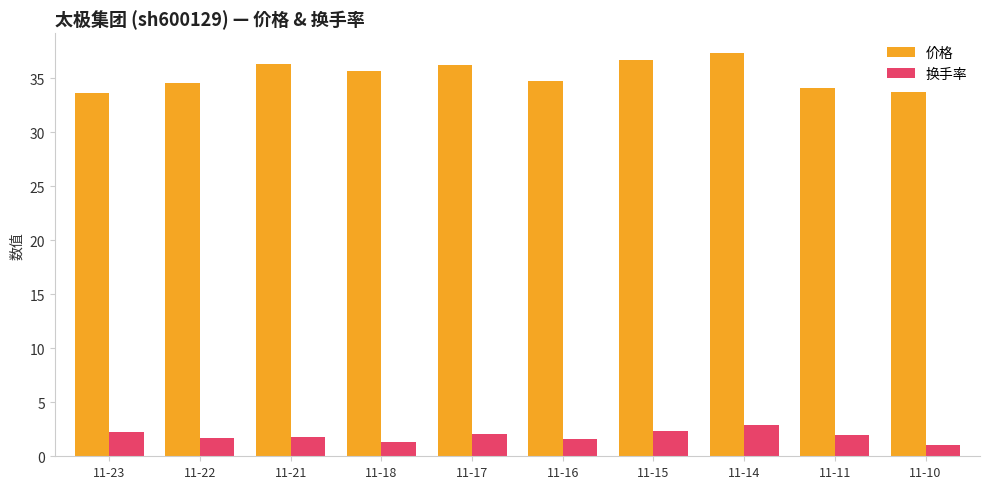

How many data points does each series have?

10